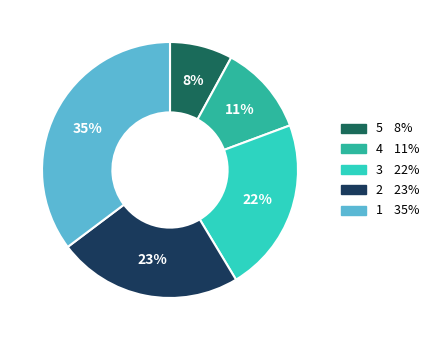

To the nearest percent, what is the average slice percentage?

20%